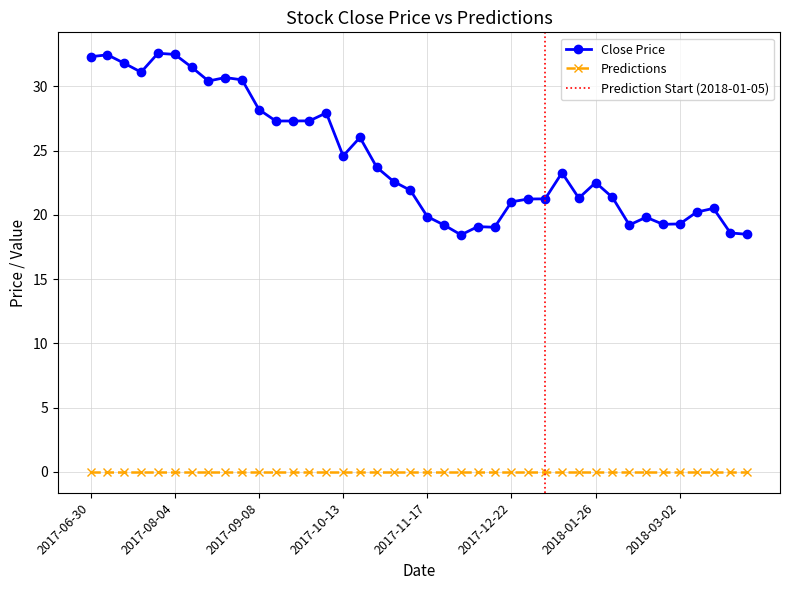

What is the minimum value shown in the chart?

18.4